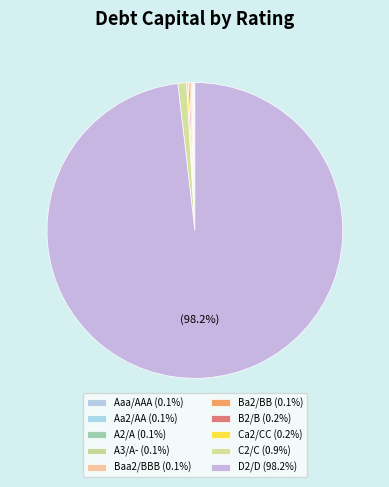

How many segments does this pie chart have?

10